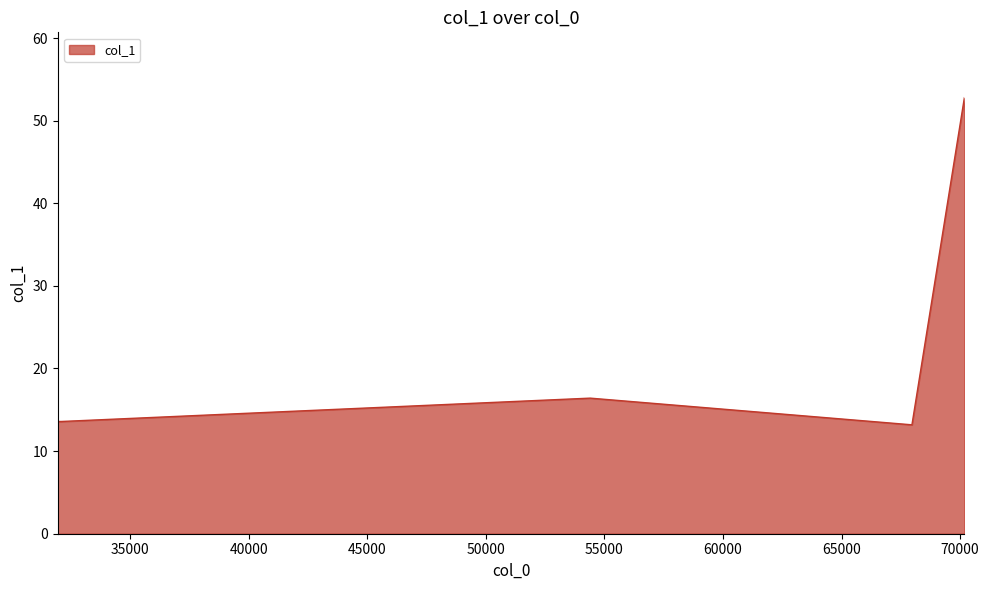

What is the maximum value shown in the chart?

52.8